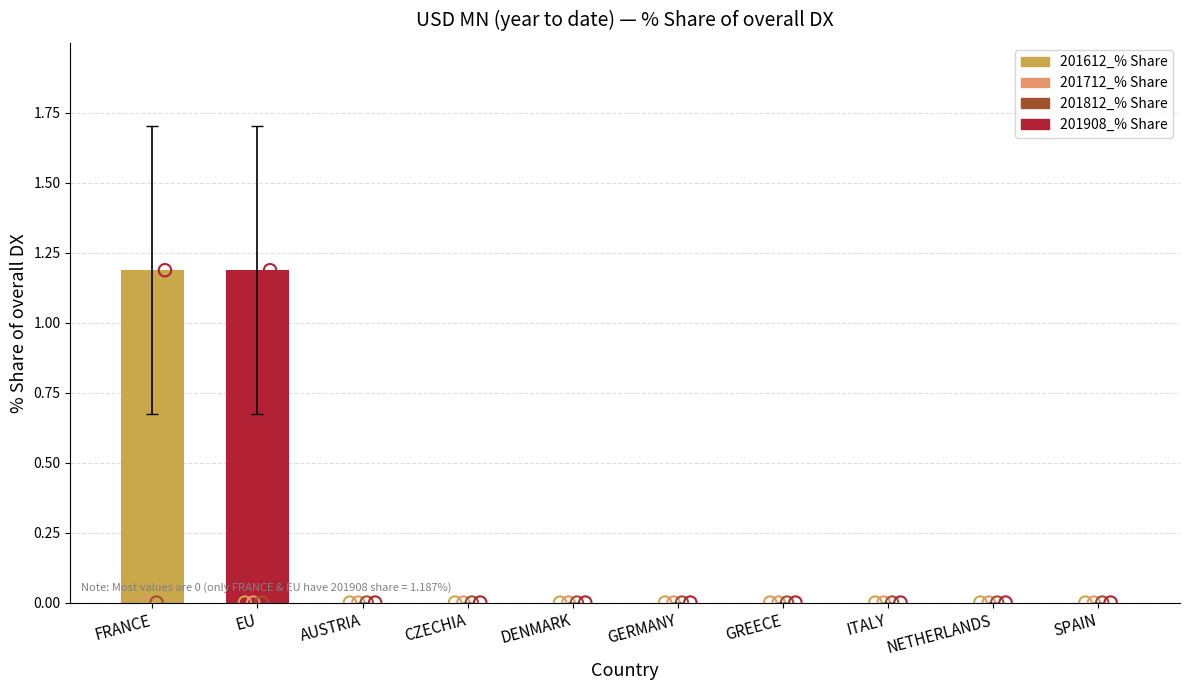

At how many categories does at least one series exceed 0?

2